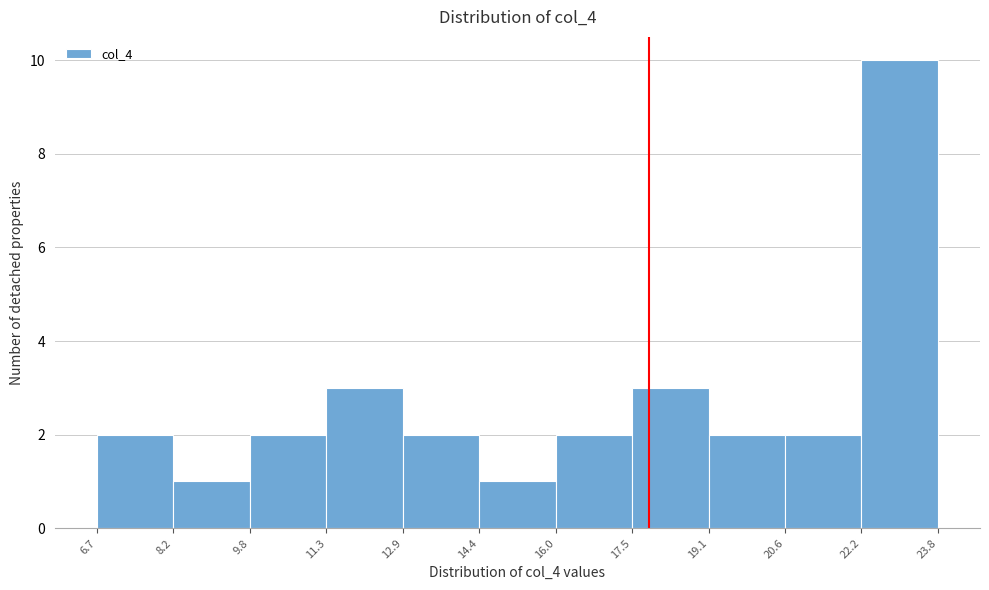

How tall is the bar that spans 11.3 to 12.9 on the x-axis? The values are not printed on the chart, so give them approximately, as read against the axis.

3